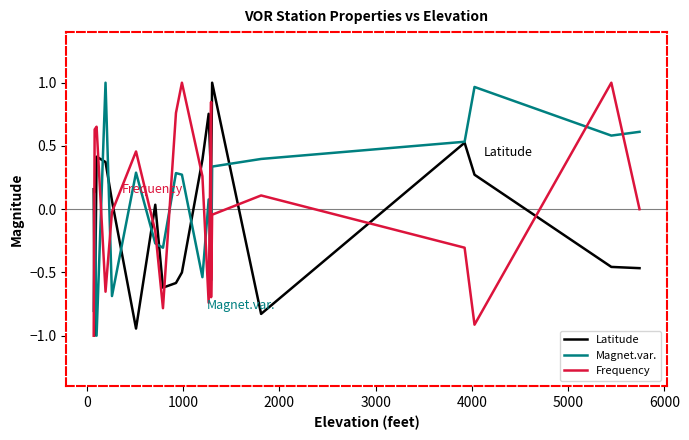

How many values in Latitude are below zero?

8